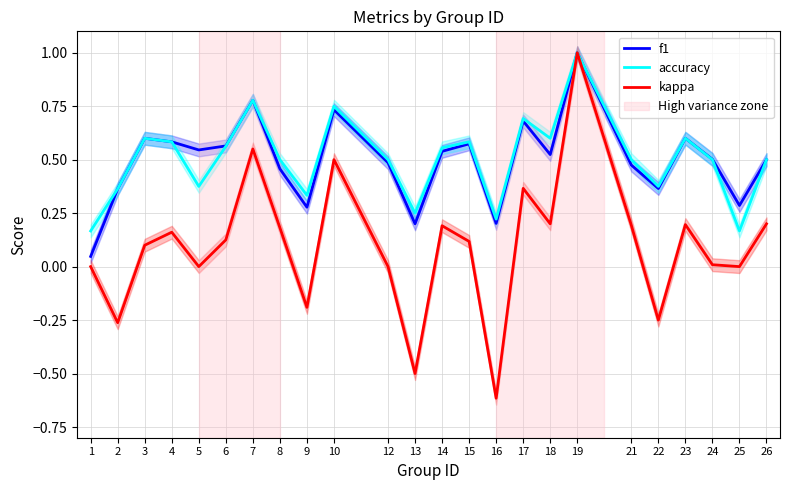

What is the sum of all accuracy values?

12.1